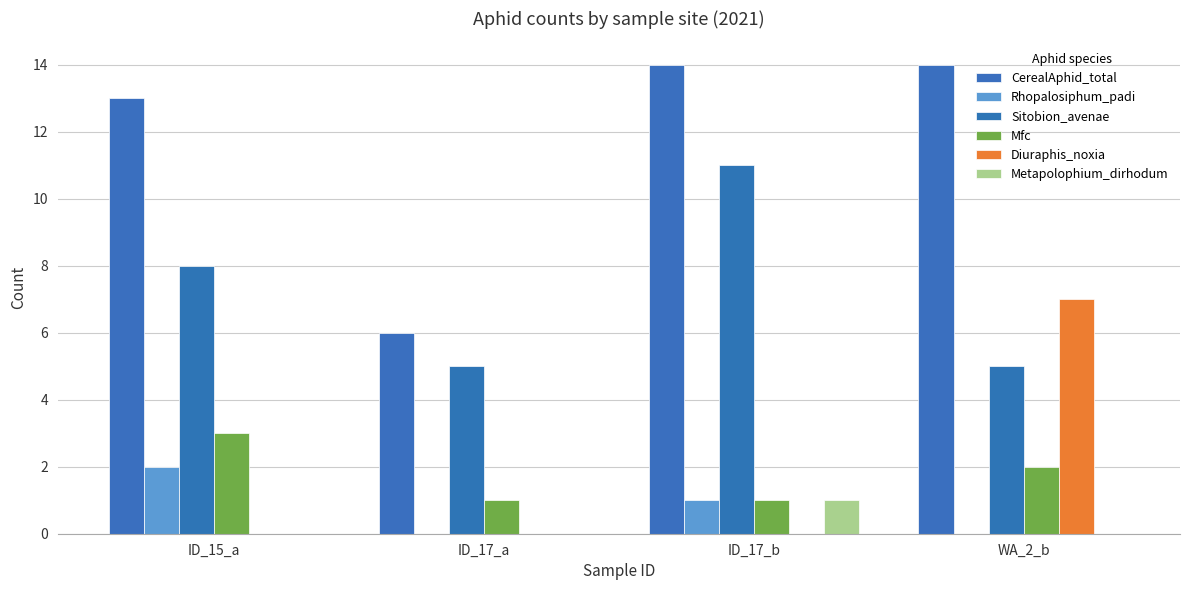

What is the maximum value for CerealAphid_total?

14